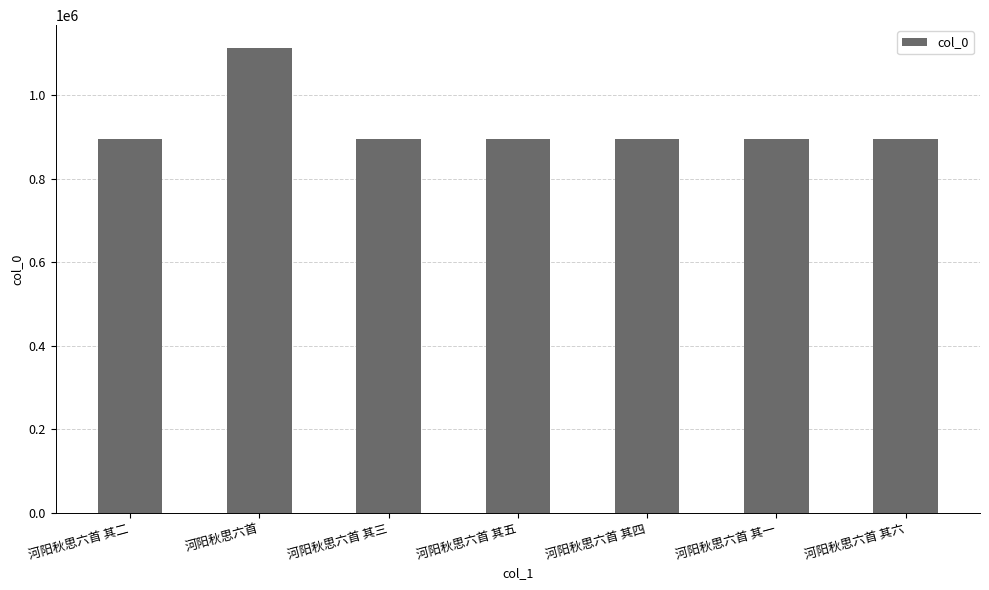

Which category has the highest value across all series?

河阳秋思六首